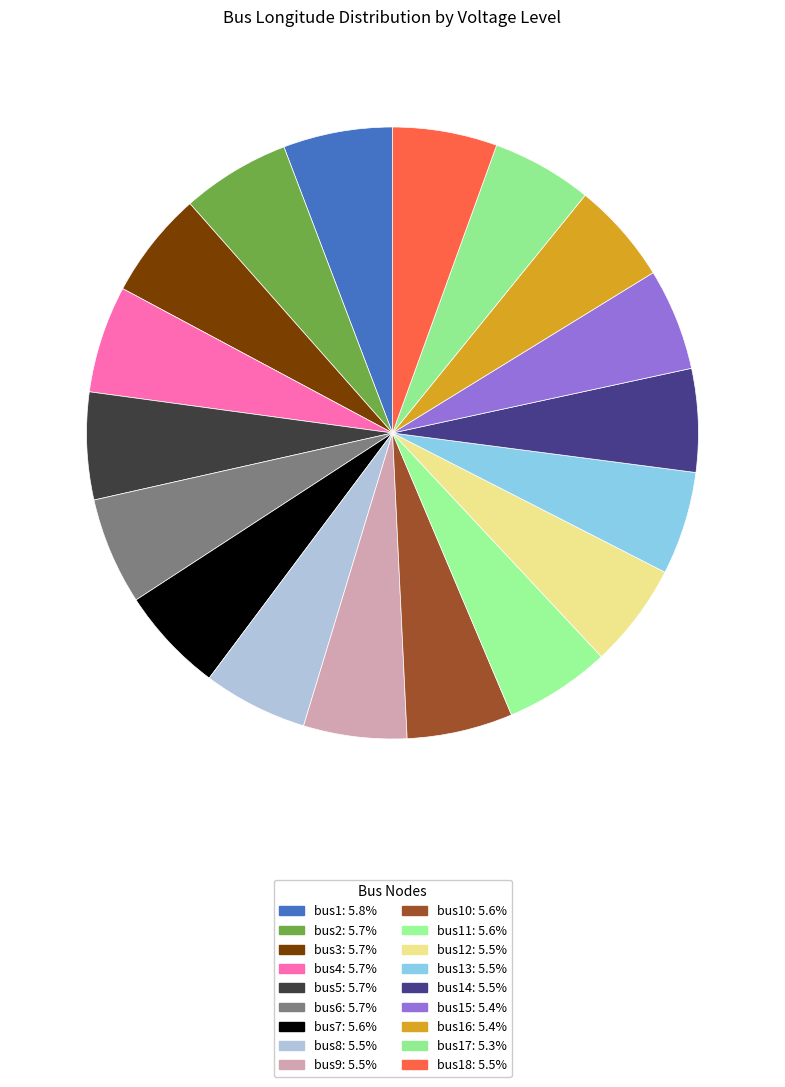

Is there a majority slice in this chart?

No